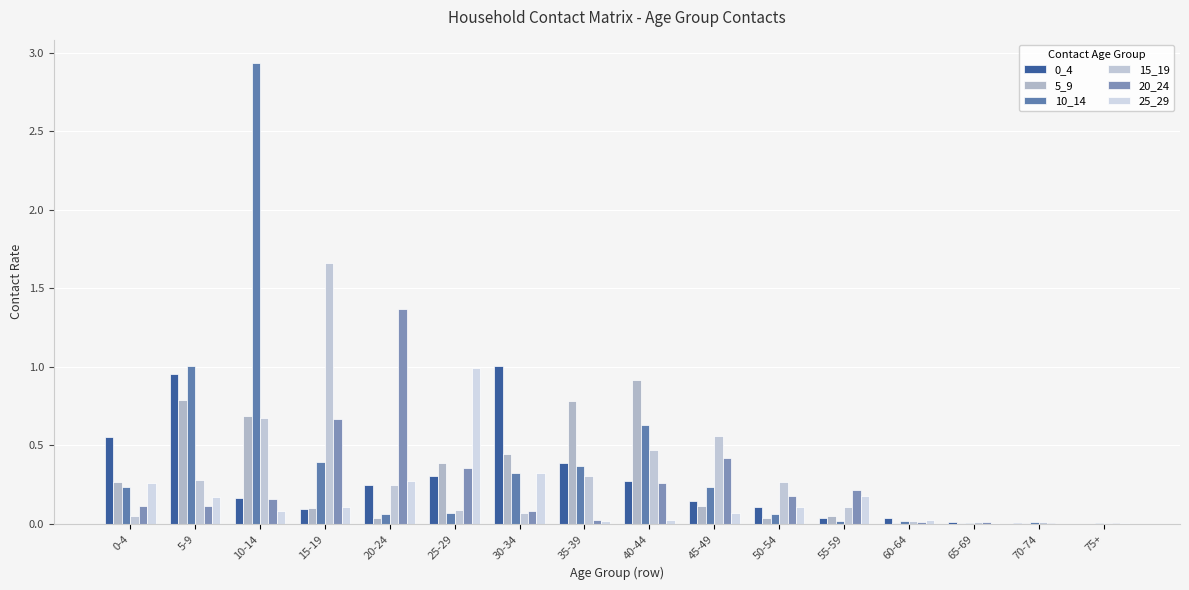

The 20_24 series shows 0.2 at 50-54. True or false?

True